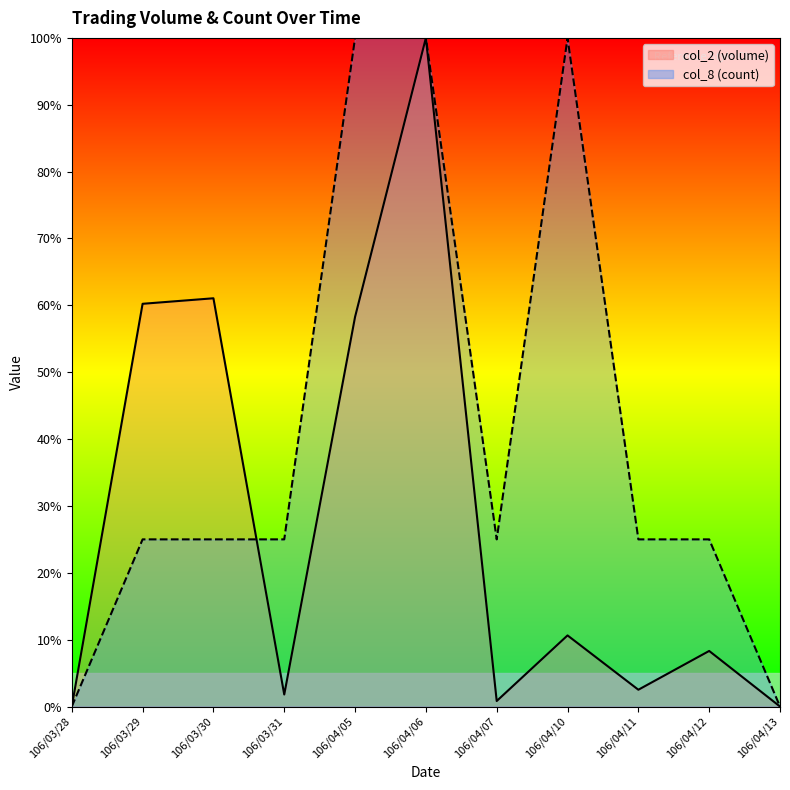

What is the value of the col_8 point at the 4th from the left?

25.0